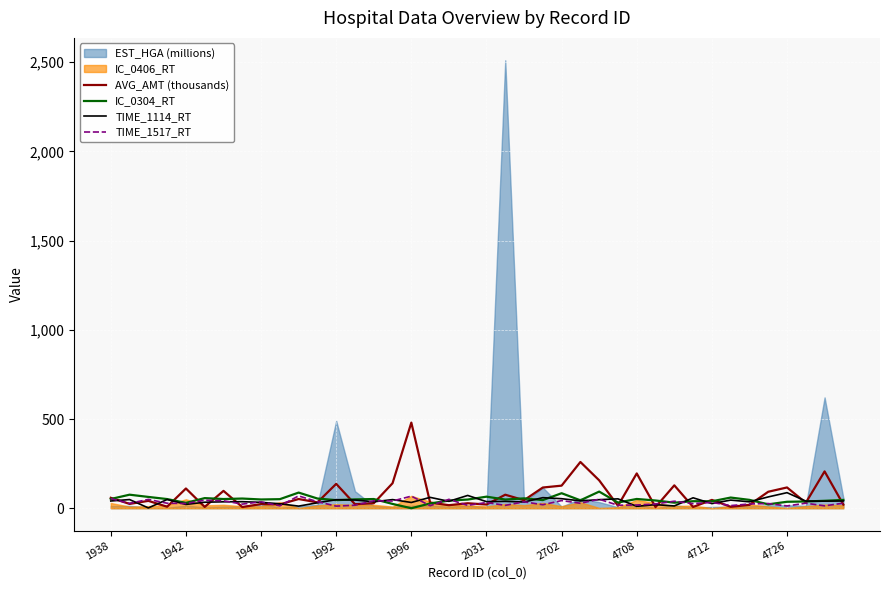

List the labels in order of TIME_1114_RT value, largest first.

36, 19, 35, 17, 23, 31, 24, 27, 1992, 1942, 15, 26, 12, 13, 33, 25, 39, 1938, 37, 38, 18, 21, 20, 4708, 2702, 14, 34, 22, 2031, 4712, 16, 11, 32, 4726, 1996, 29, 30, 10, 28, 1946